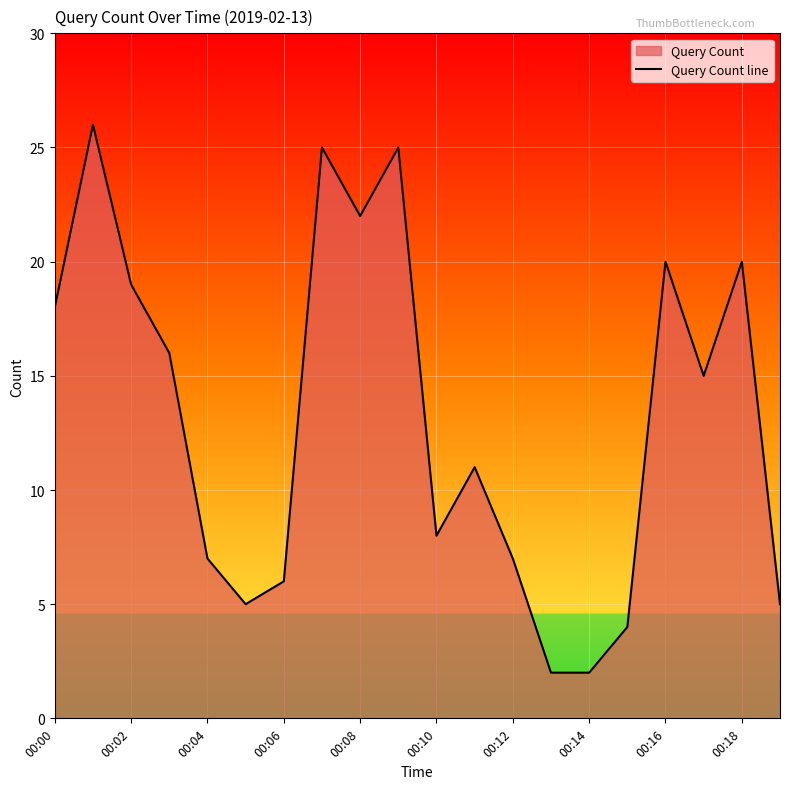

What is the change in value from 00:00 to 00:12?

-11